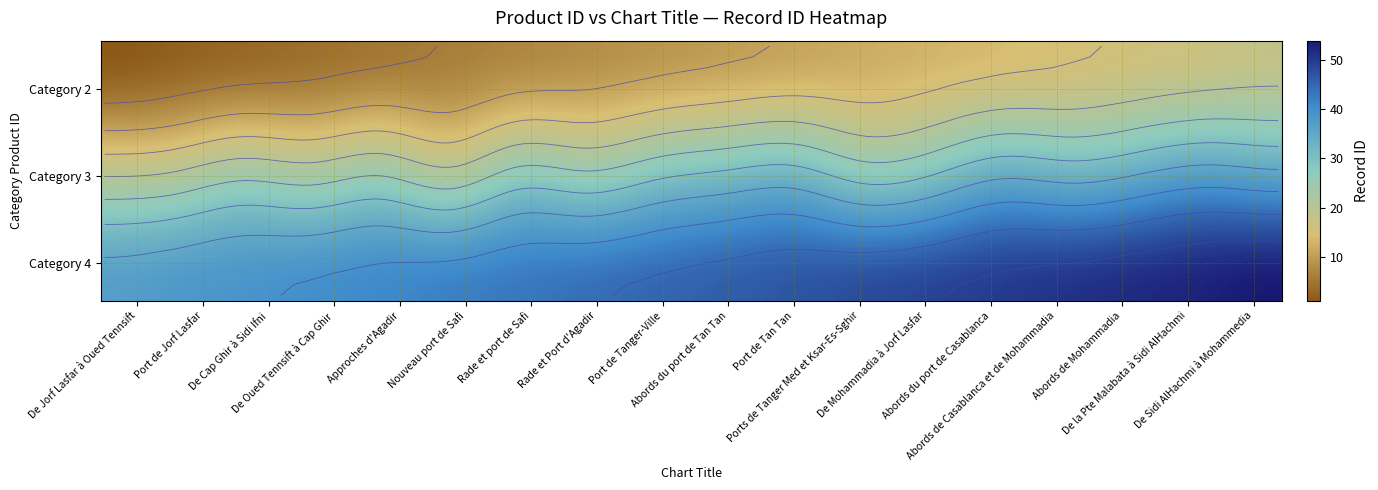

Rank the series by their maximum value, from highest to lowest.

4, 3, 2